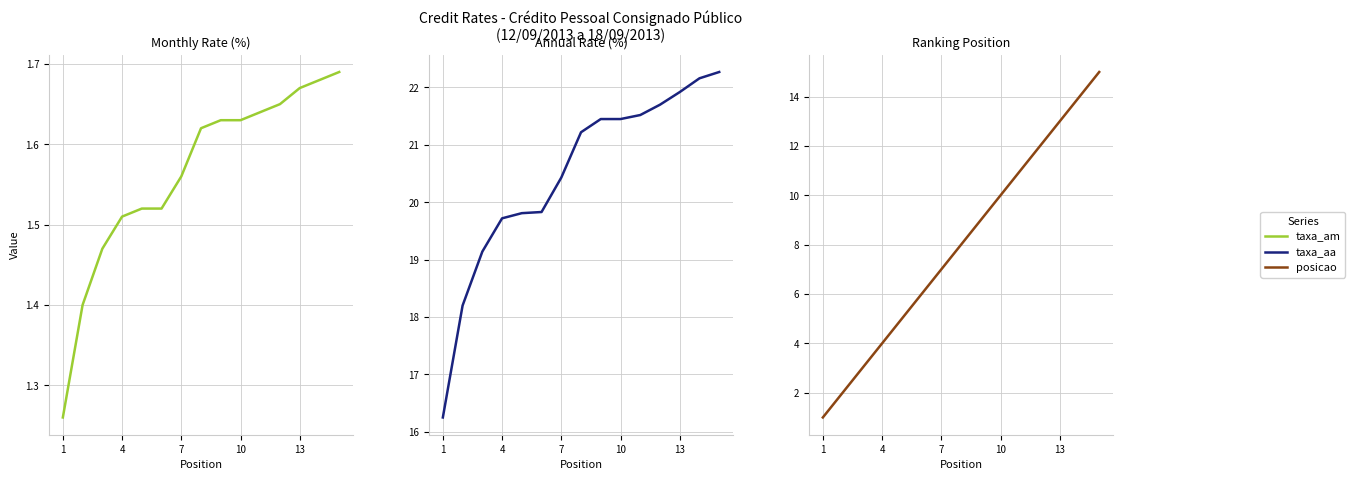

The value of posicao at 13 is 9.6. True or false?

False